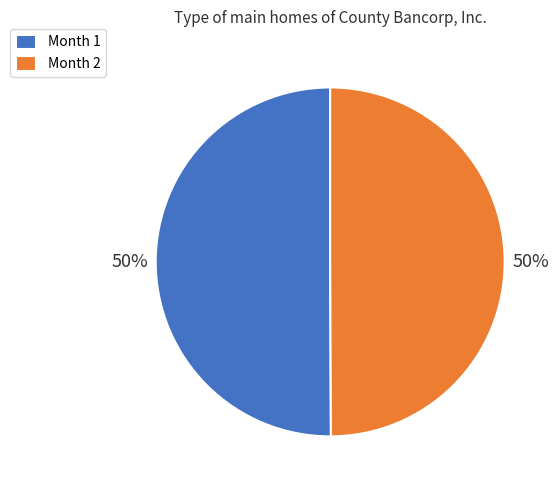

Is the sum of Month 1 and Month 2 greater than half?

Yes